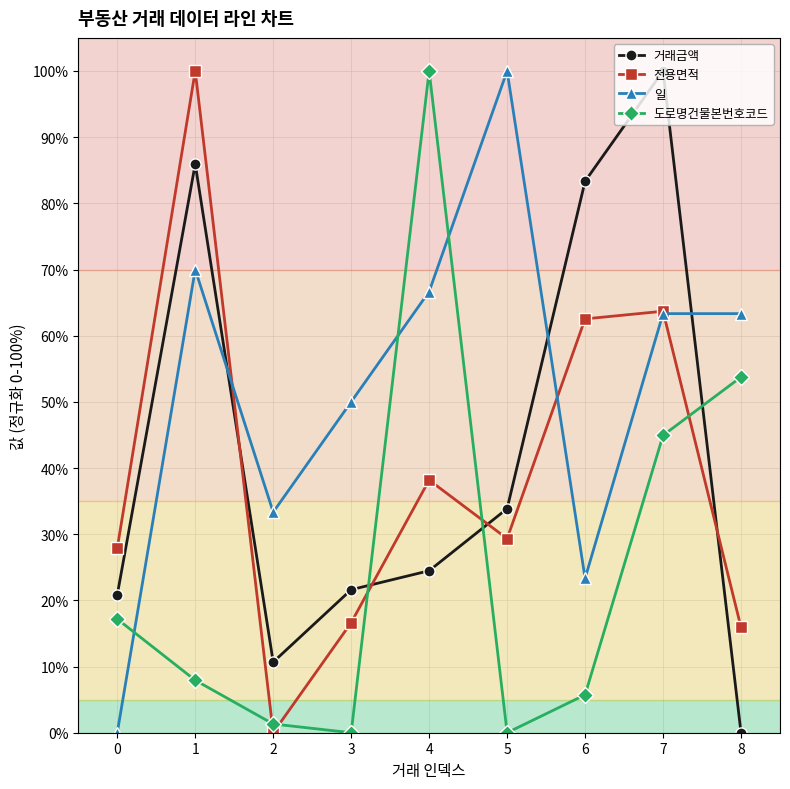

What is the spread (max minus min) of values at 6?

77.6